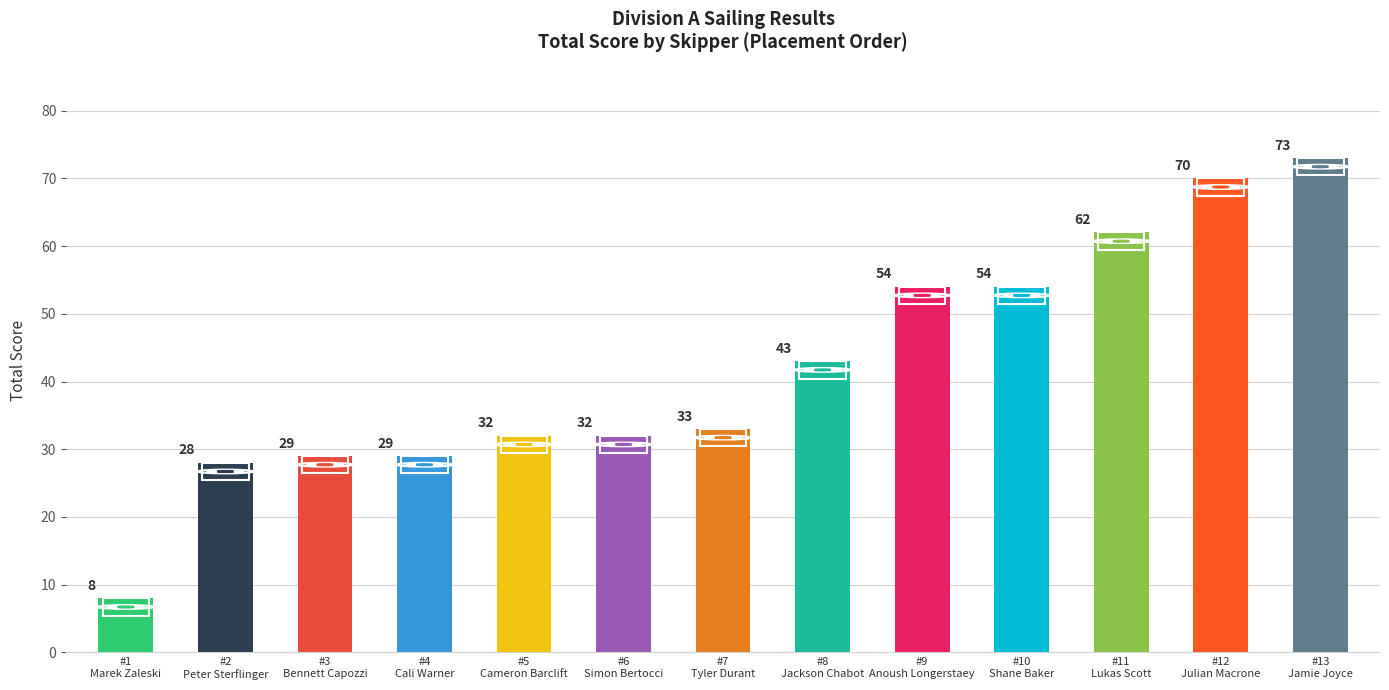

Where is the data nearest to the value 40?

Jackson Chabot